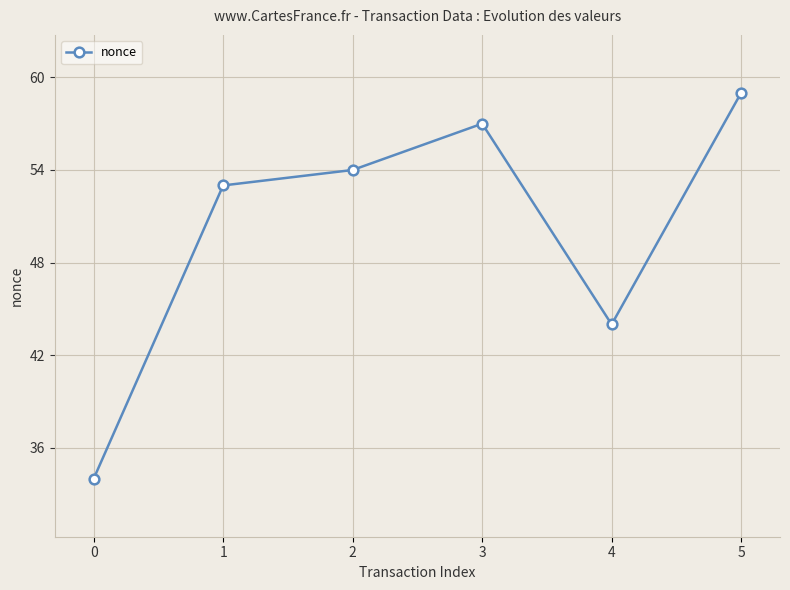

What is the greatest value displayed?

59